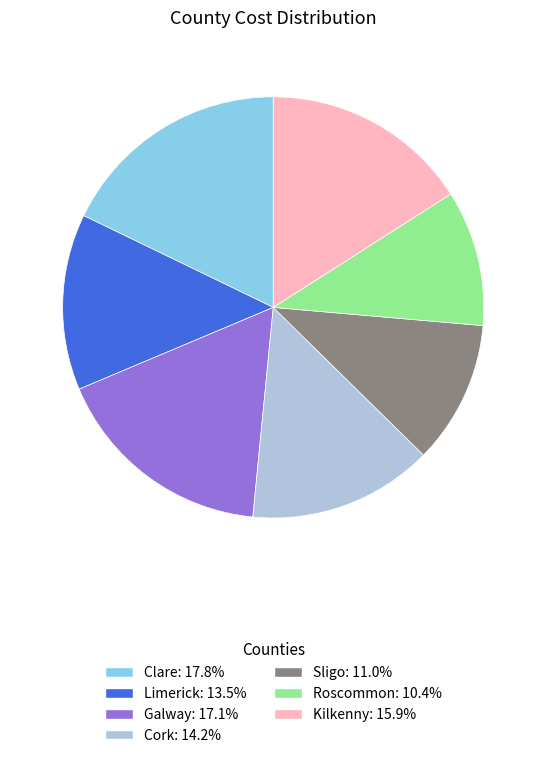

What is the ratio of the value at Sligo to the value at Clare?

0.6